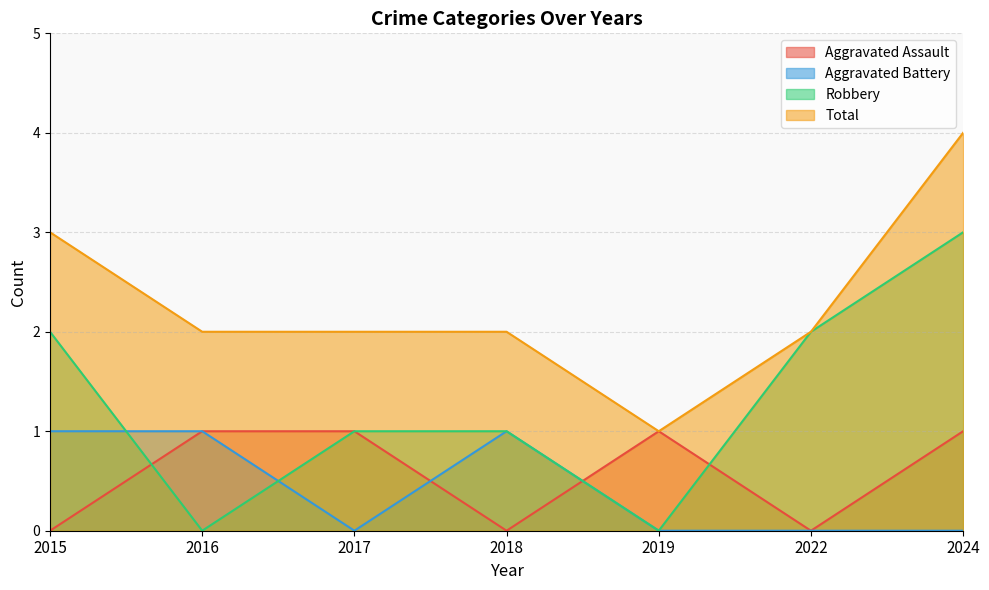

In Robbery, how many points are lower than both neighbors (excluding endpoints)?

2